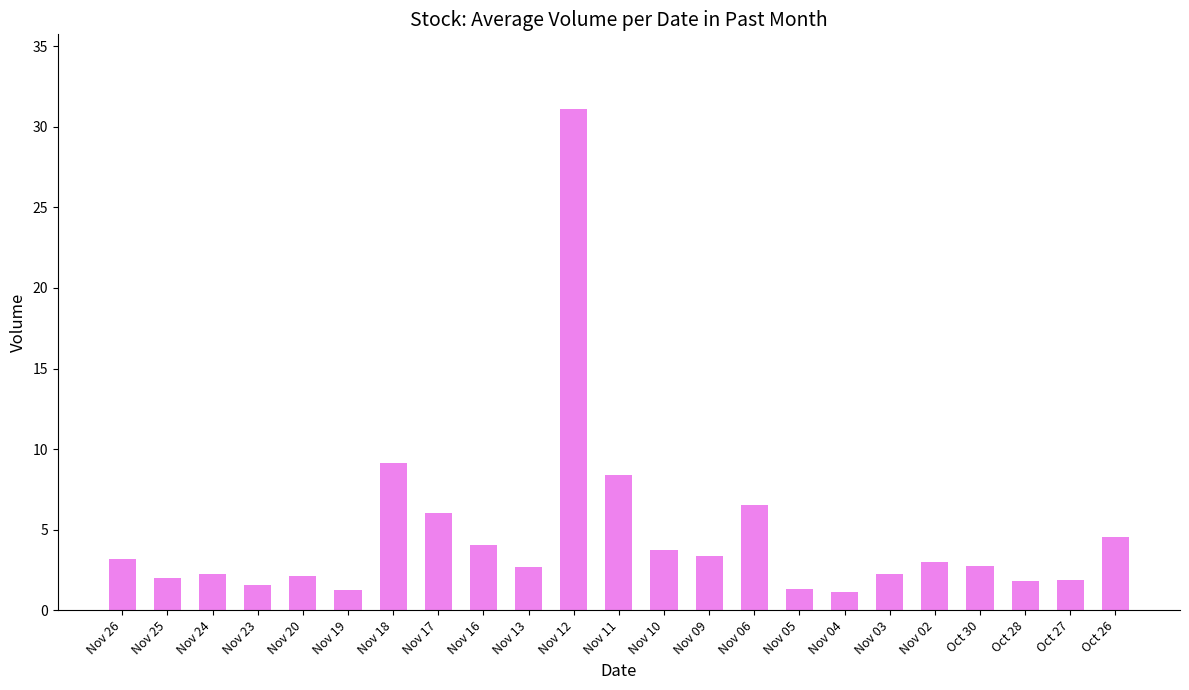

Read the value at Nov 18.

9.1